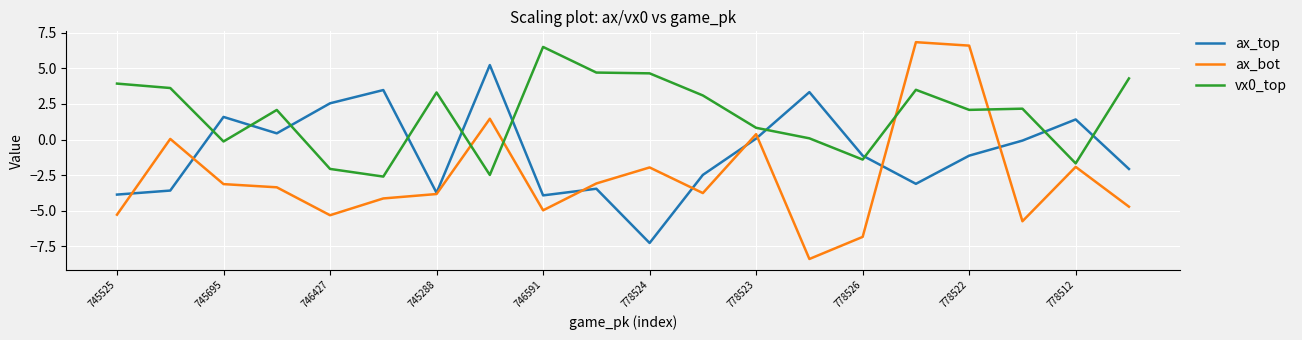

What is the lowest value of the ax_bot series?

-8.4